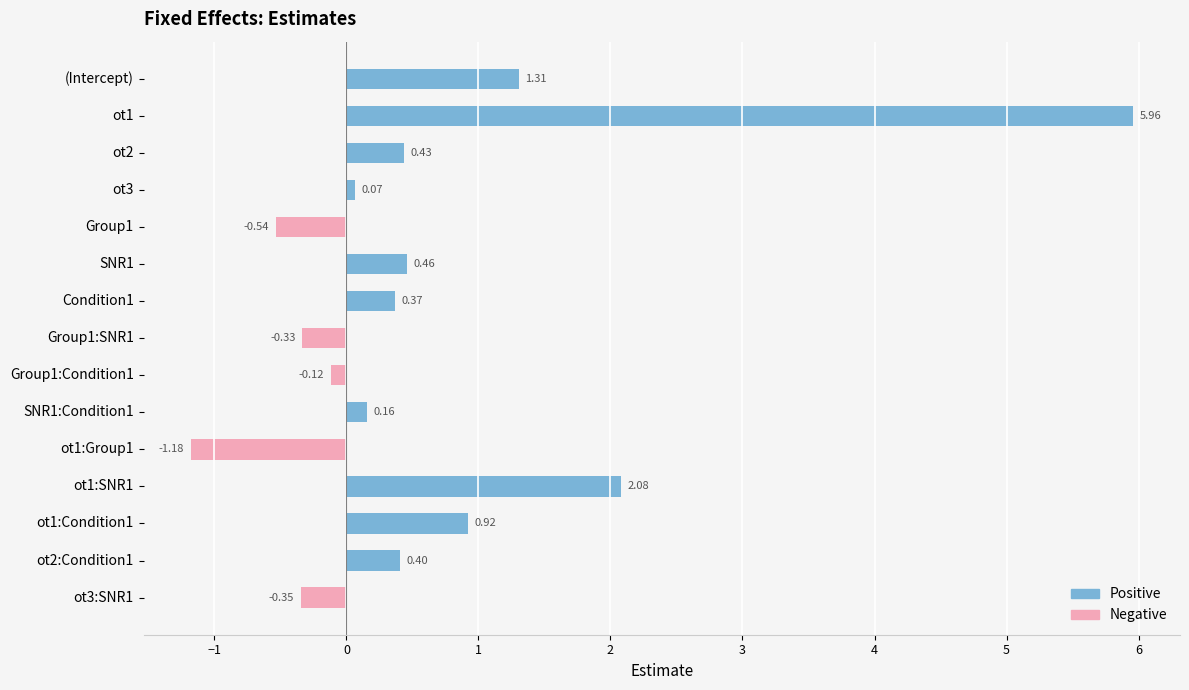

What are all the series names shown in the legend?

Negative, Positive